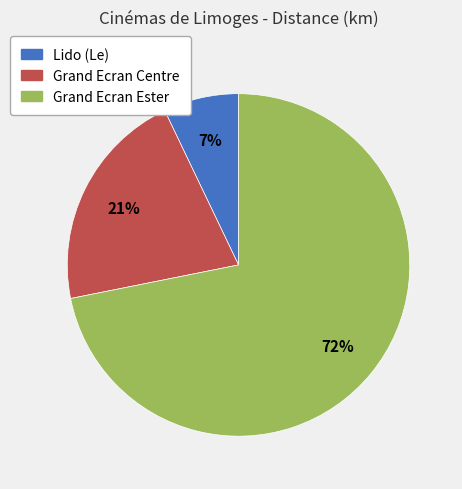

To the nearest percent, what percentage of the pie is Grand Ecran Centre?

21%